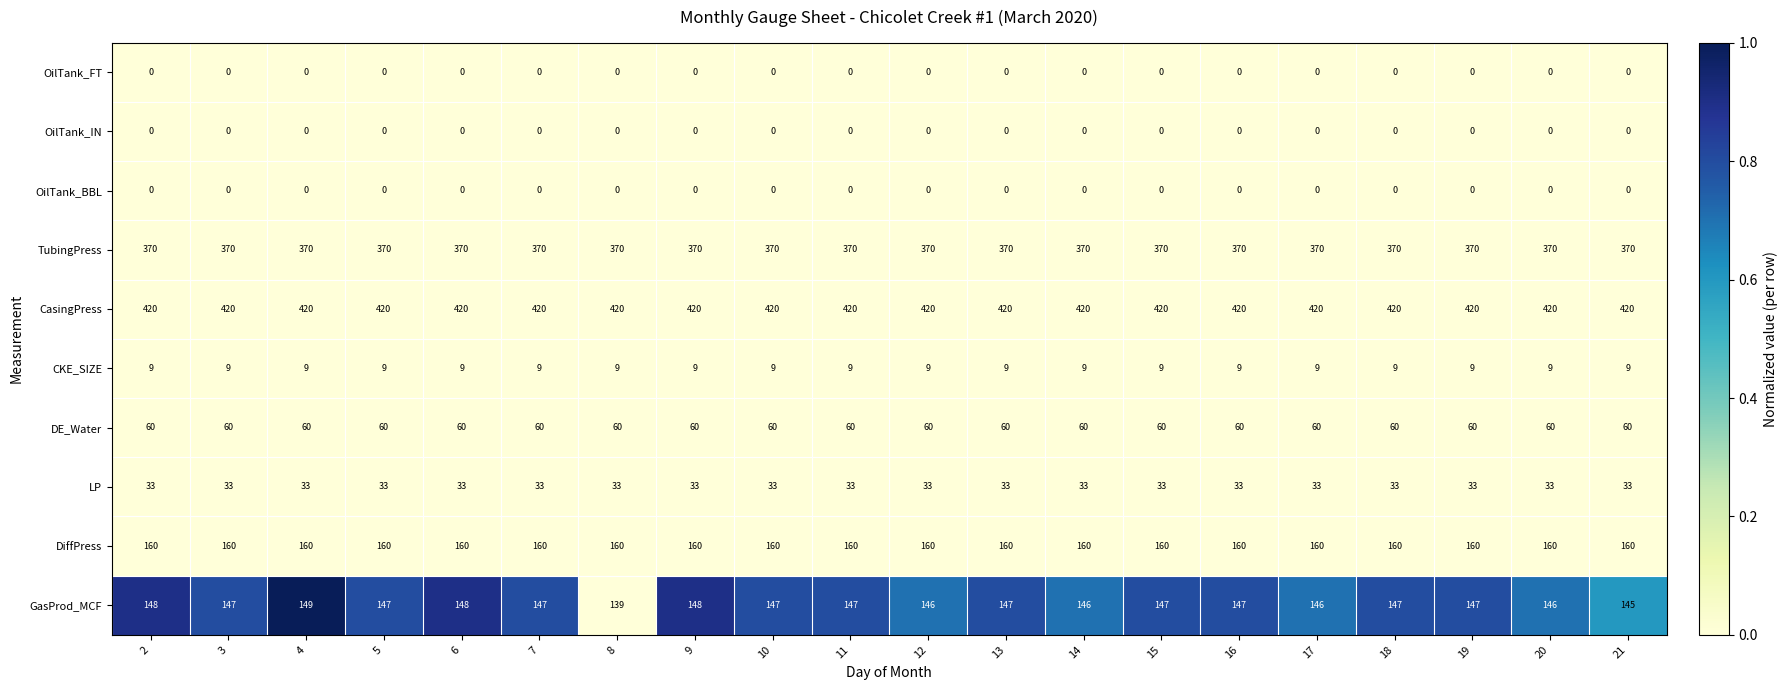

What is the difference between the highest and lowest values at 16?

420